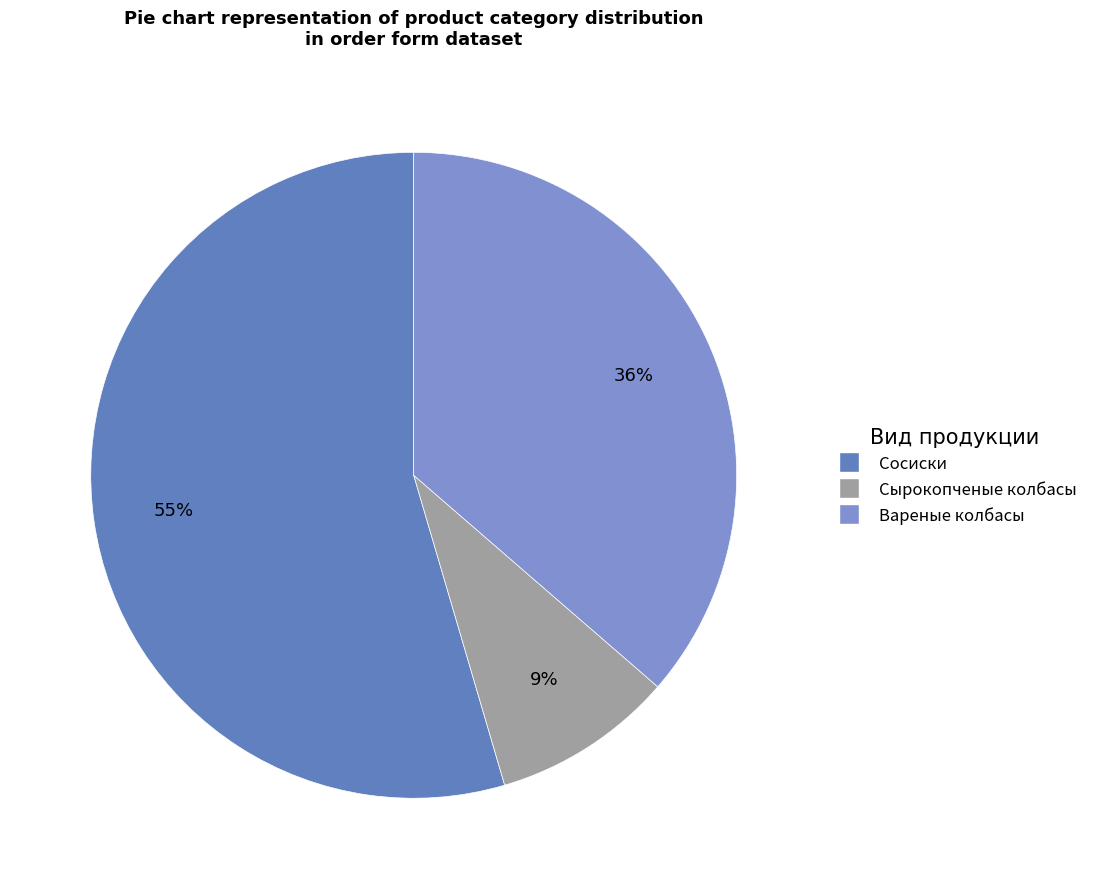

Does any single category account for the majority?

Yes